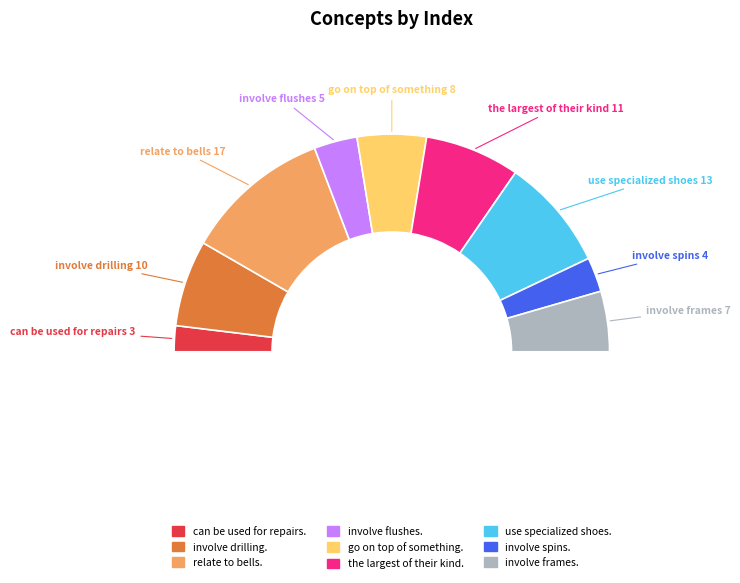

True or false: involve flushes. accounts for 6% of the total.

True